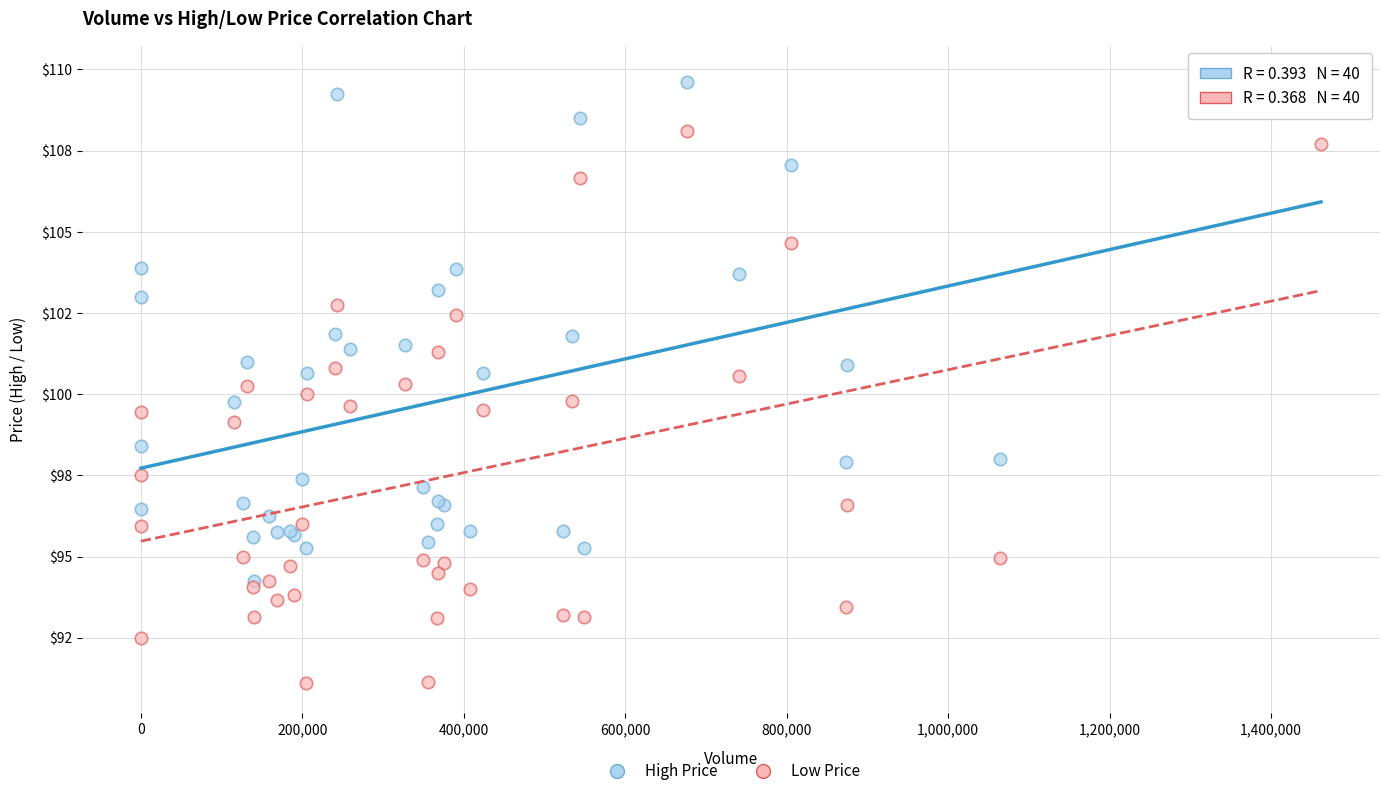

What are all the series names shown in the legend?

High Price, Low Price